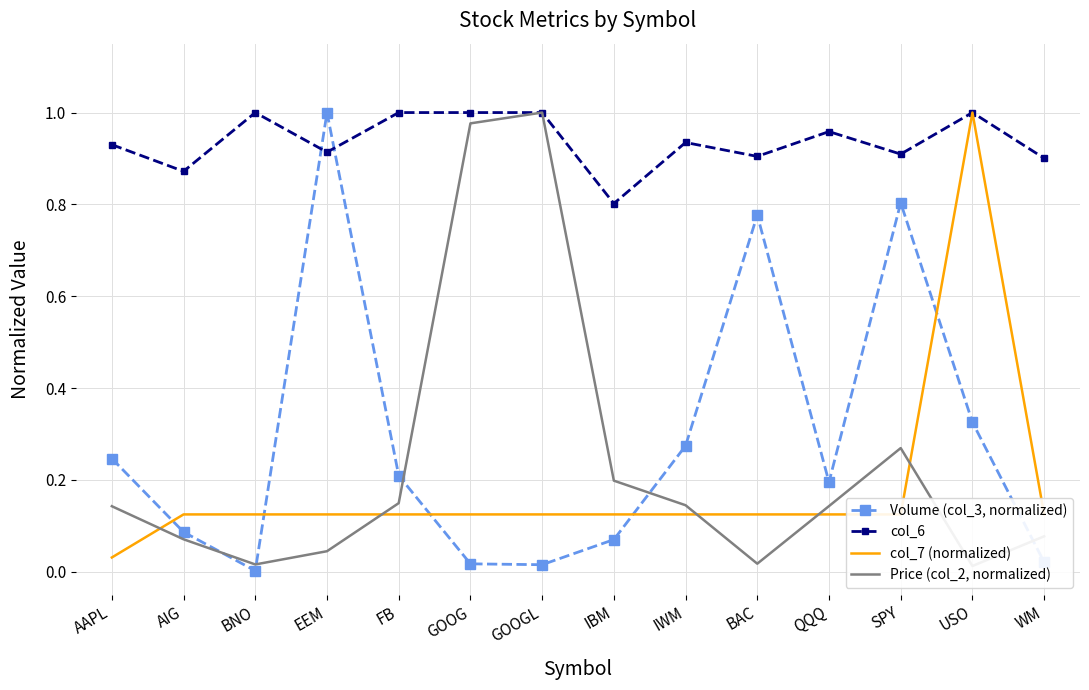

Reading right to left, list all the values displayed in this chart.

Volume (col_3, normalized): 0.0	0.3	0.8	0.2	0.8	0.3	0.1	0.0	0.0	0.2	1.0	0.0	0.1	0.2
col_6: 0.9	1.0	0.9	1.0	0.9	0.9	0.8	1.0	1.0	1.0	0.9	1.0	0.9	0.9
col_7 (normalized): 0.1	1.0	0.1	0.1	0.1	0.1	0.1	0.1	0.1	0.1	0.1	0.1	0.1	0.0
Price (col_2, normalized): 0.1	0.0	0.3	0.1	0.0	0.1	0.2	1.0	1.0	0.1	0.0	0.0	0.1	0.1